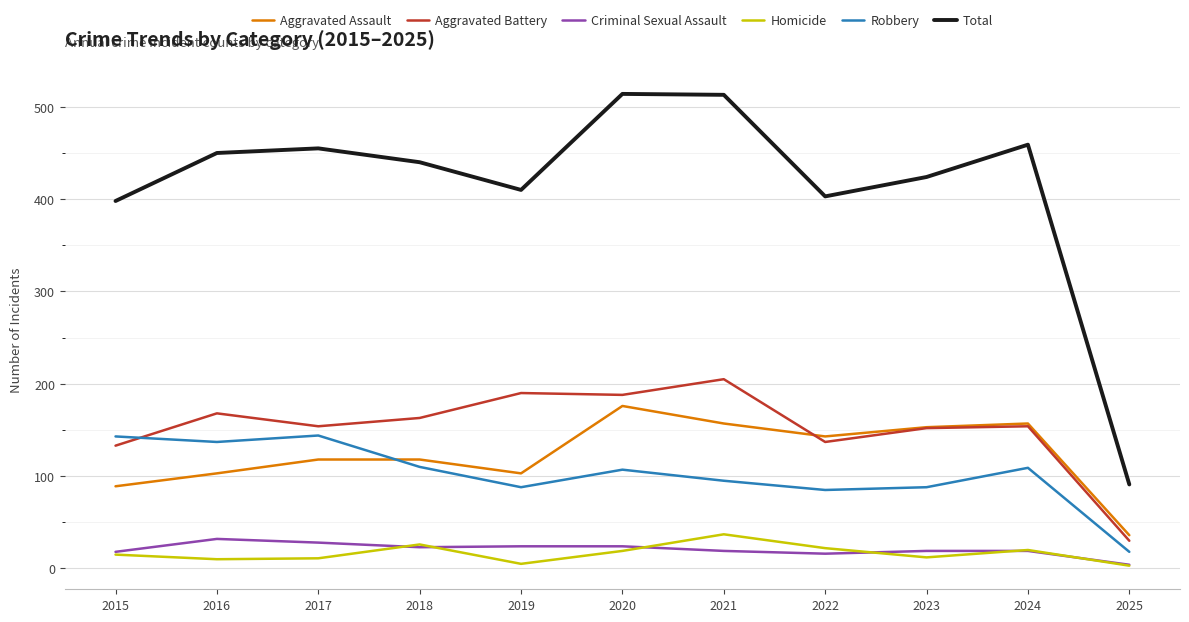

How many lines are shown in the chart?

6